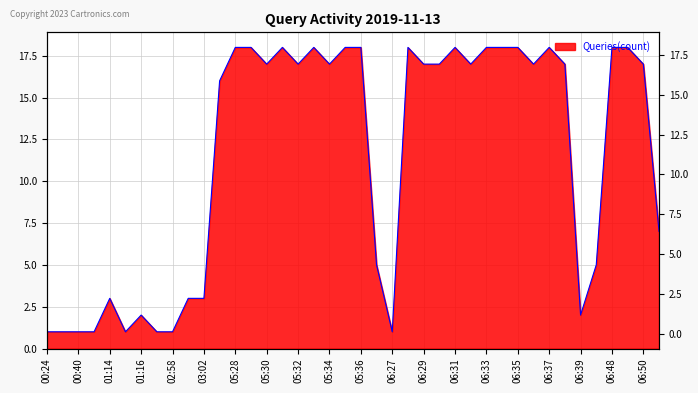

Where does the data first go above 17?

05:28